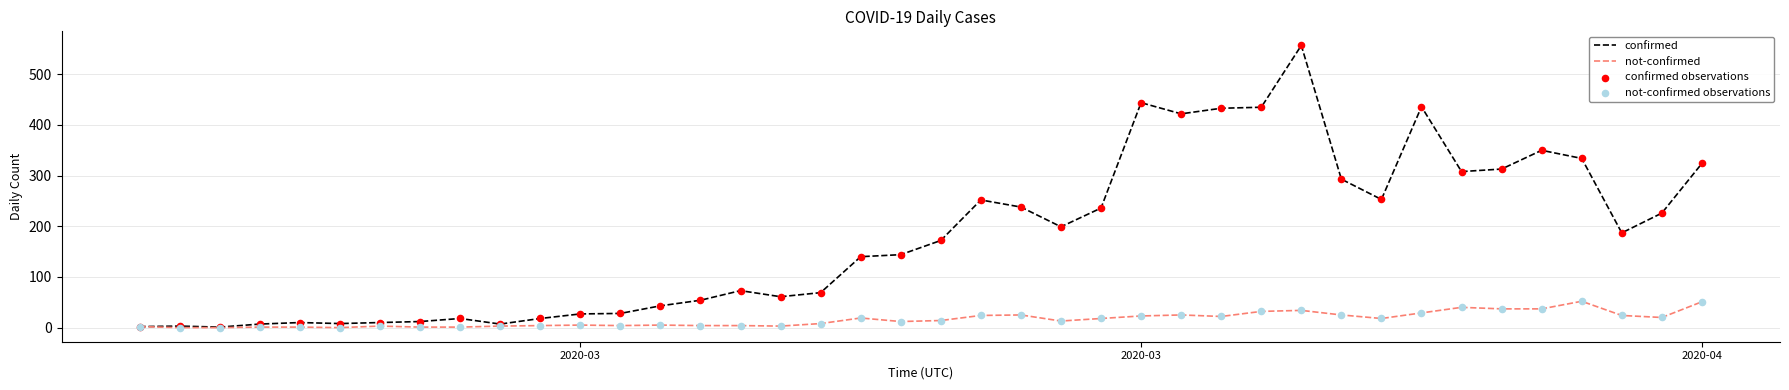

At how many categories does at least one series exceed 452?

1